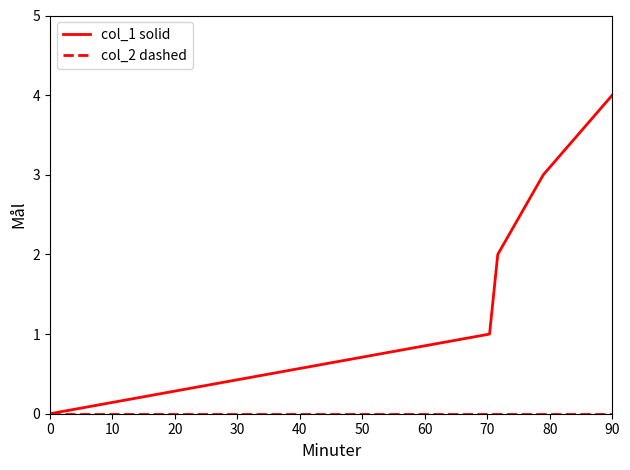

Which series has the largest total across all categories?

col_1 solid